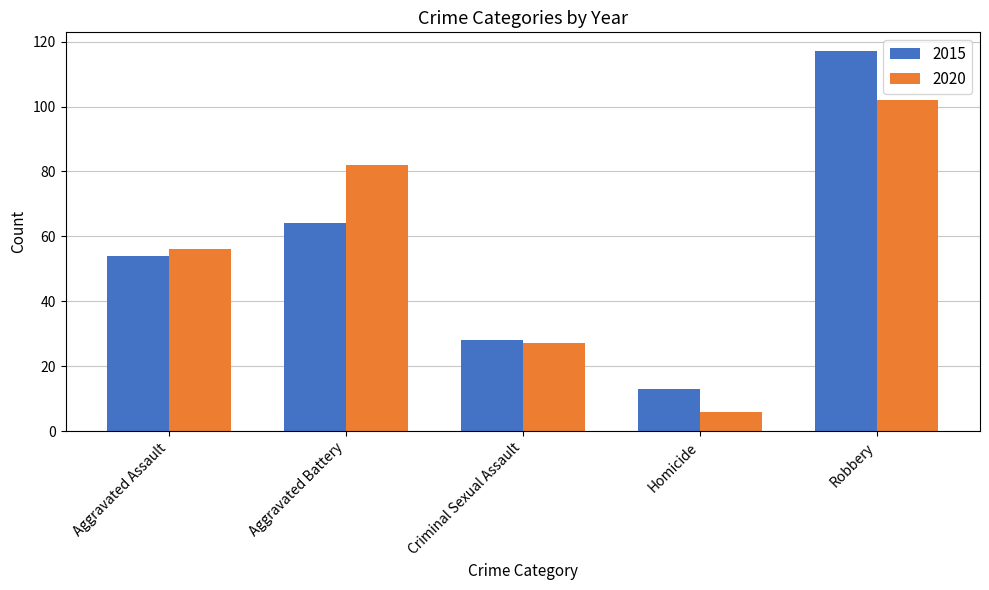

At which category is the sum across all series the highest?

Robbery